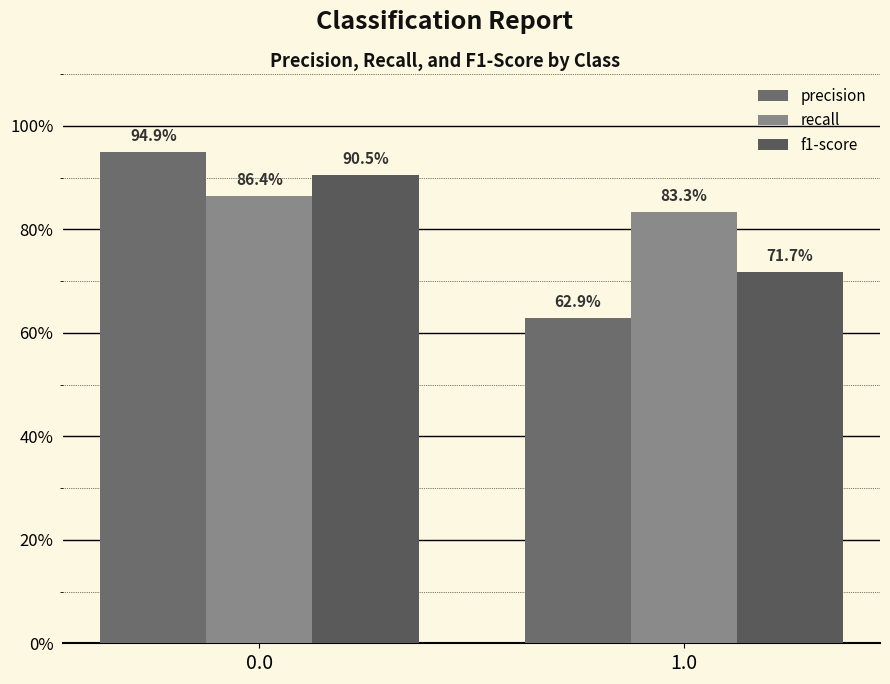

Are the bars horizontal?

No